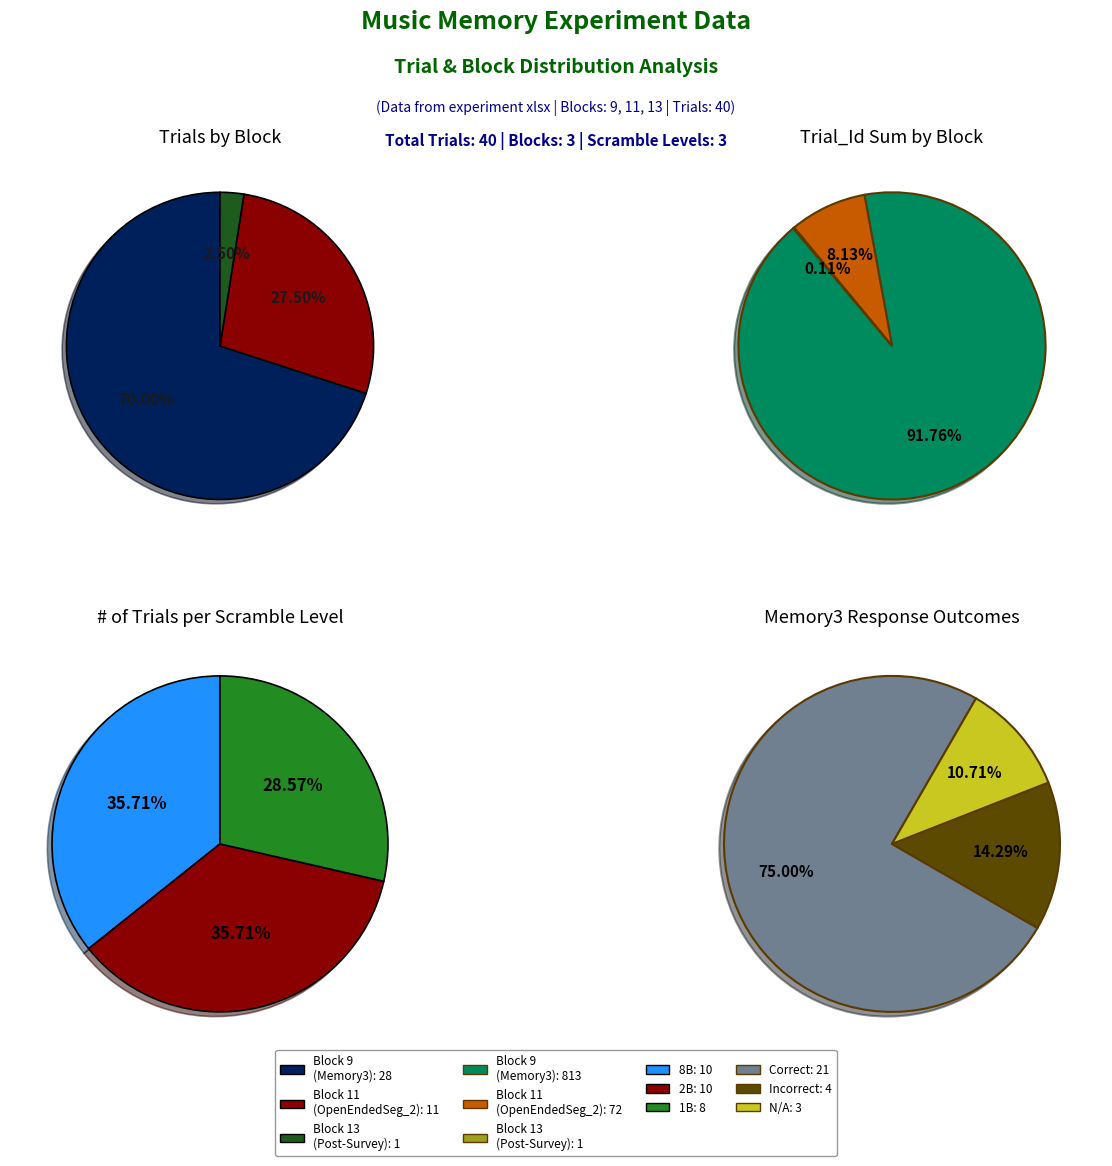

To the nearest percent, what is the average slice percentage?

33%